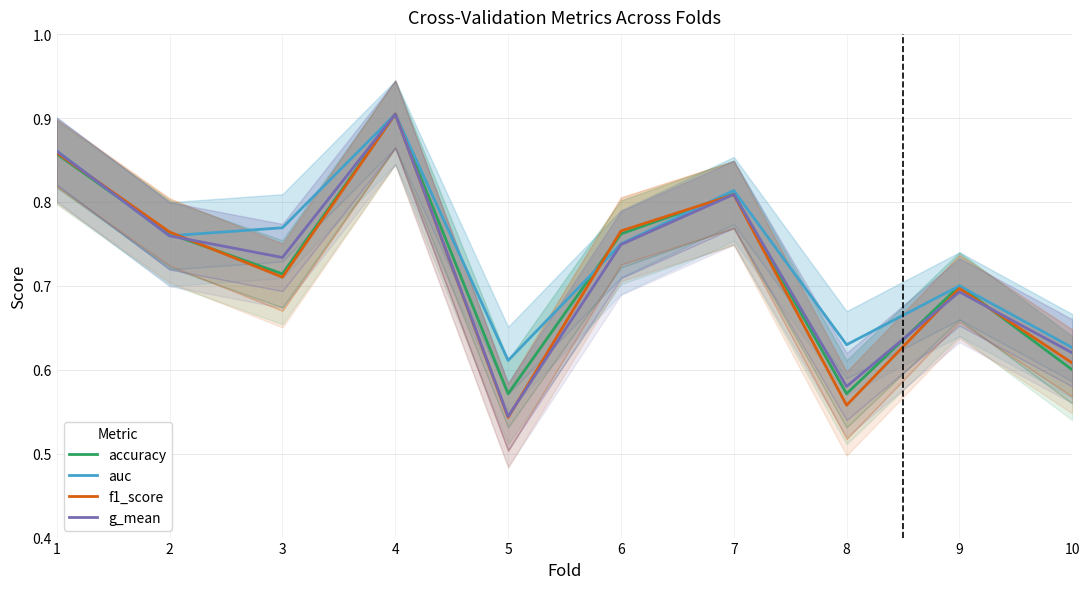

Is the value of g_mean at 5 greater than the value of auc at 7?

No